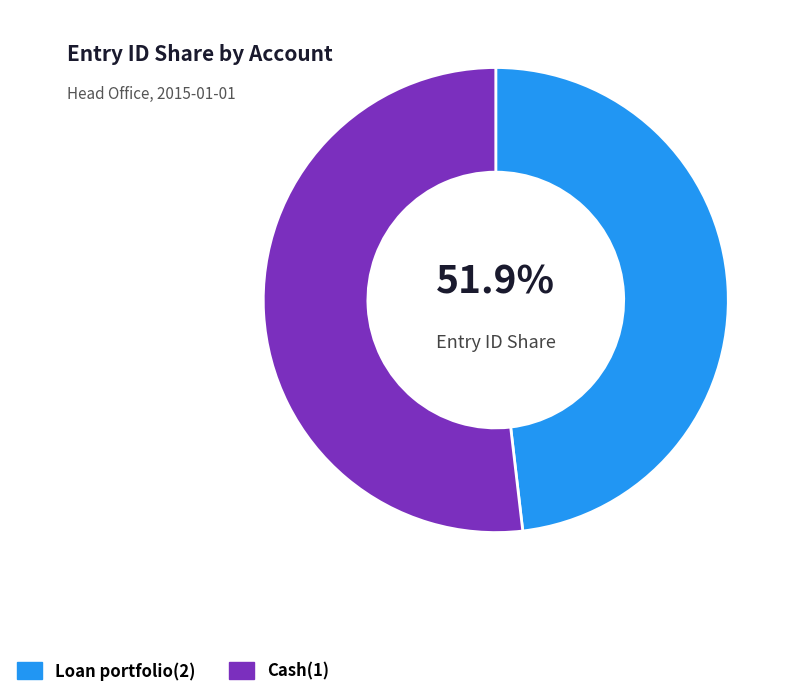

What portion of the pie excludes Loan portfolio(2)?

51.9%